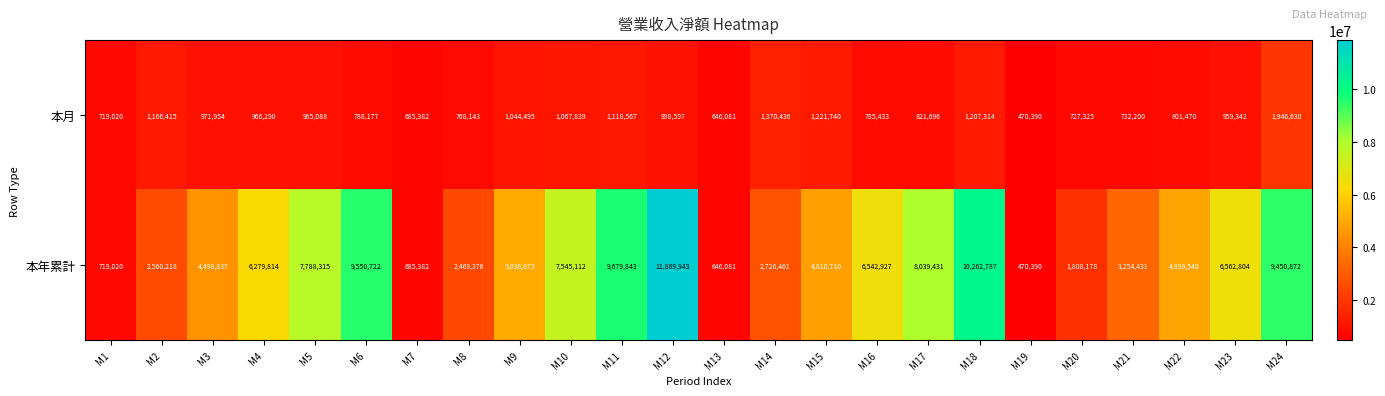

List the series in order of their overall mean, highest first.

本年累計, 本月